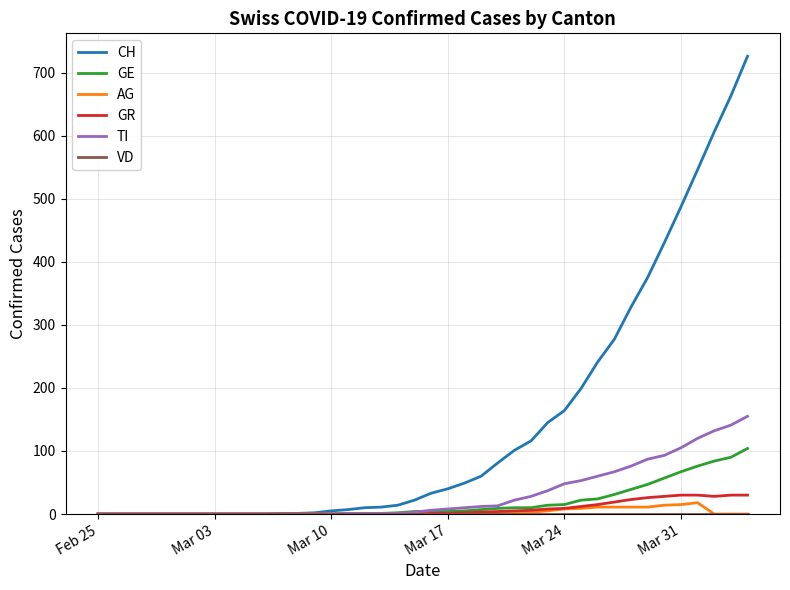

What is the highest value of the GR series?

30